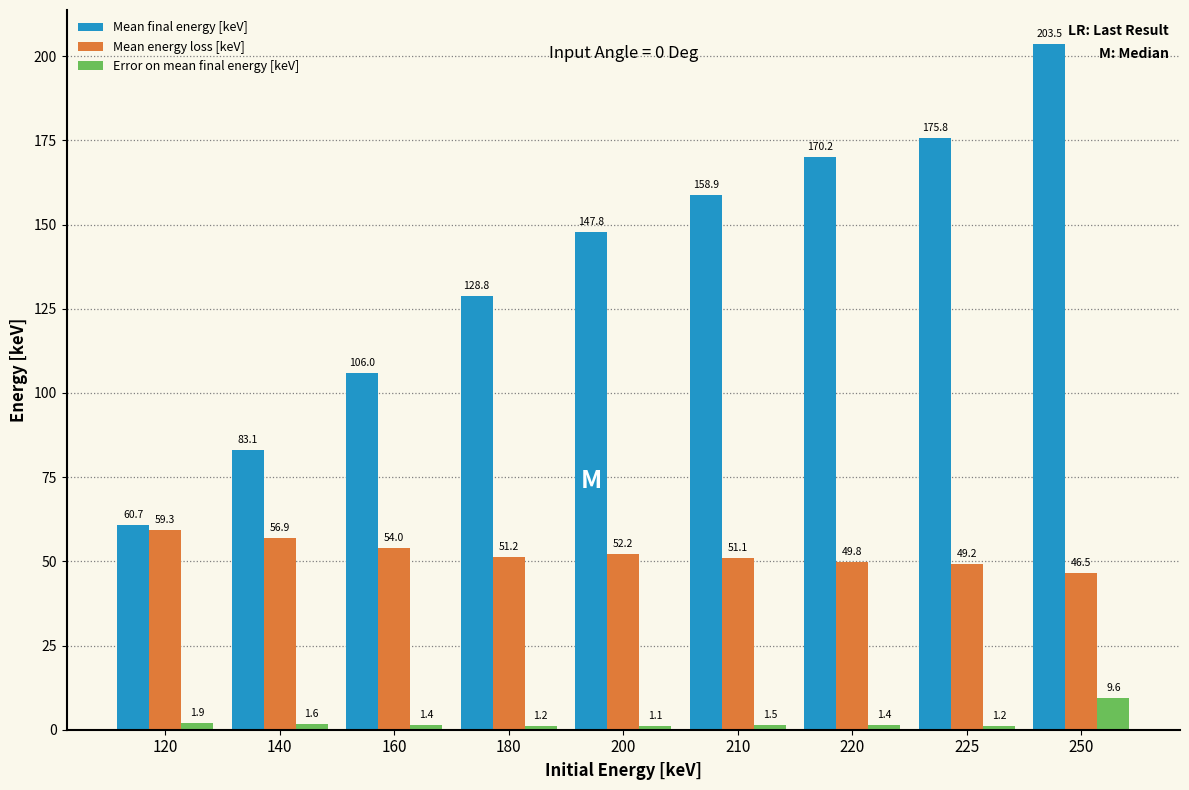

Which series has the largest total across all categories?

Mean final energy [keV]